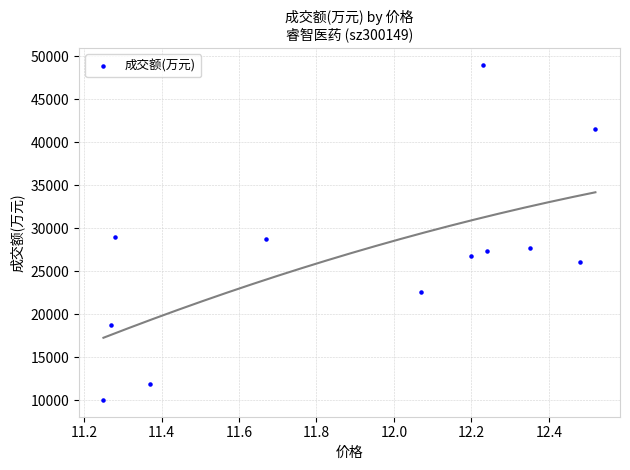

What is the range of Y values (max minus min)?

39002